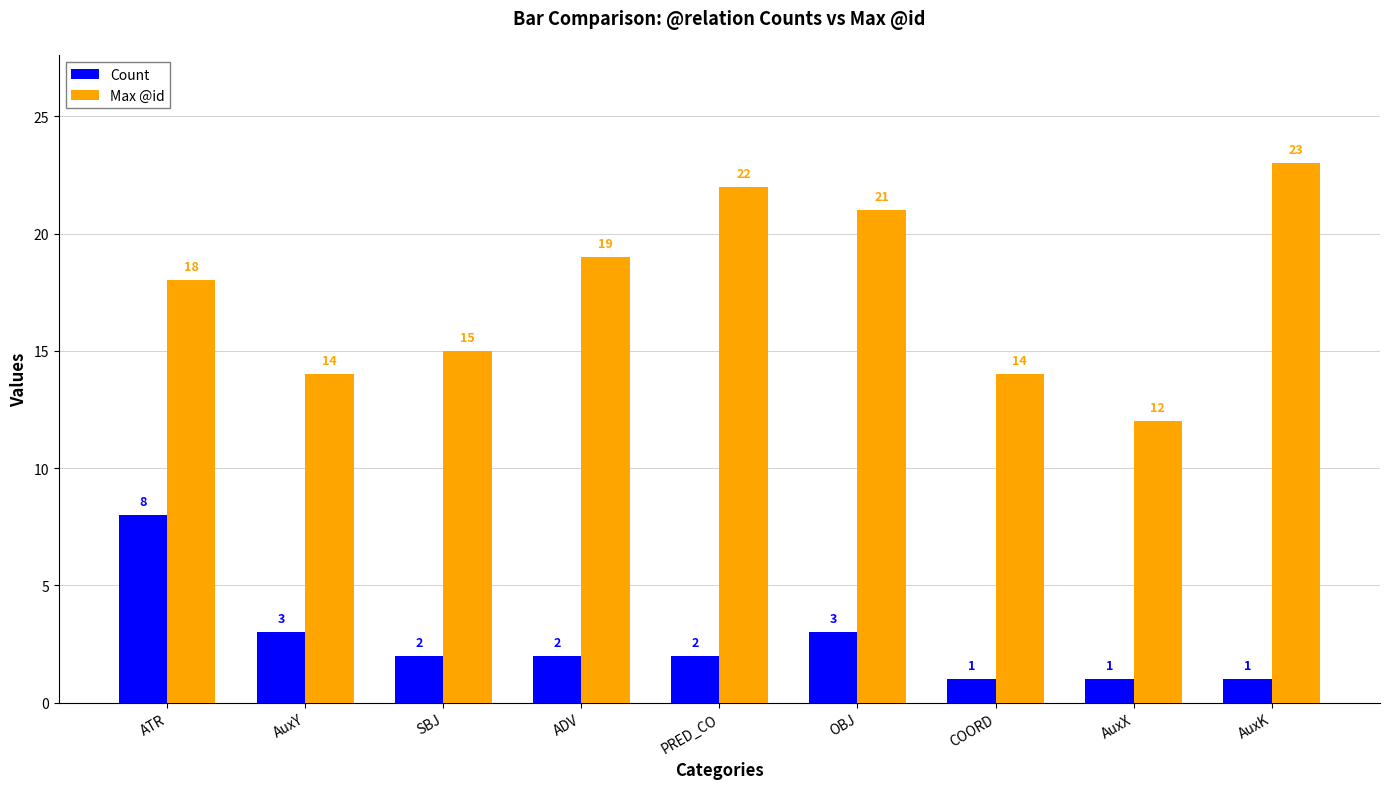

Reading left to right, what are all the values shown in this chart?

Count: ATR=8	AuxY=3	SBJ=2	ADV=2	PRED_CO=2	OBJ=3	COORD=1	AuxX=1	AuxK=1
Max @id: ATR=18	AuxY=14	SBJ=15	ADV=19	PRED_CO=22	OBJ=21	COORD=14	AuxX=12	AuxK=23